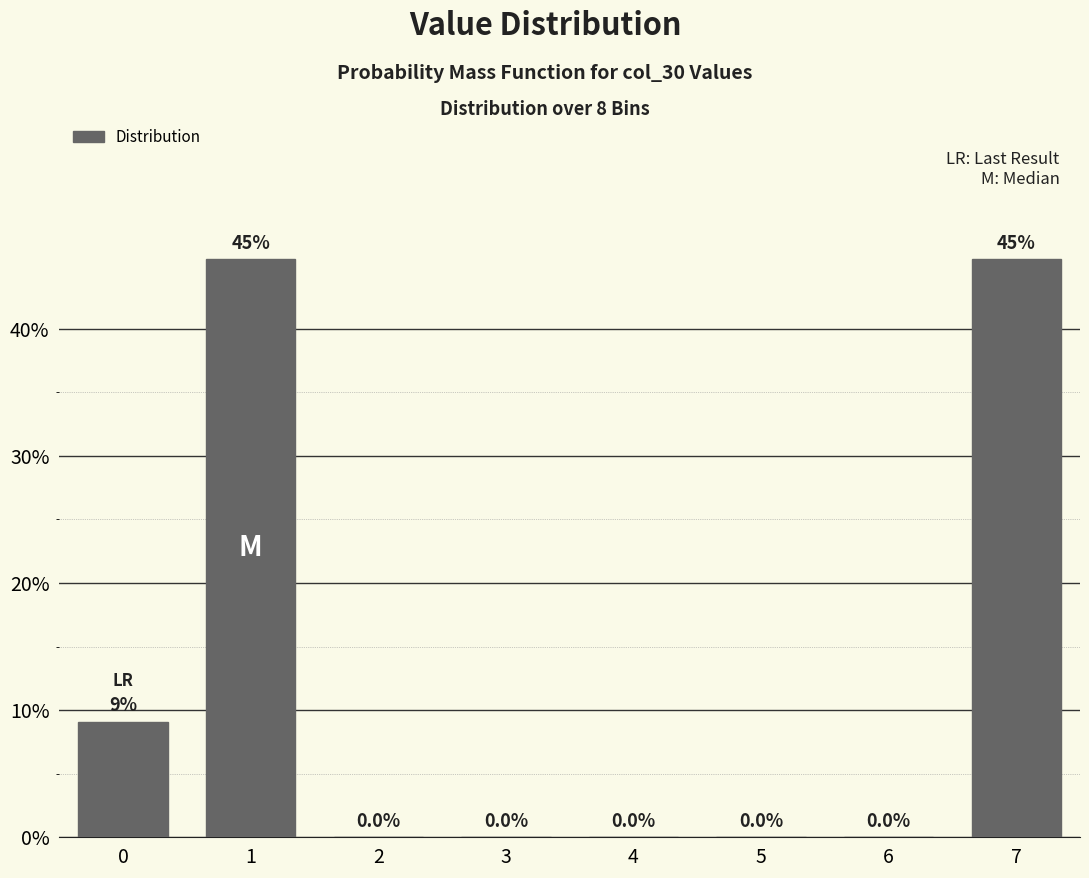

Reading left to right, what are all the values shown in this chart?

0=9.1	1=45.5	2=0.0	3=0.0	4=0.0	5=0.0	6=0.0	7=45.5